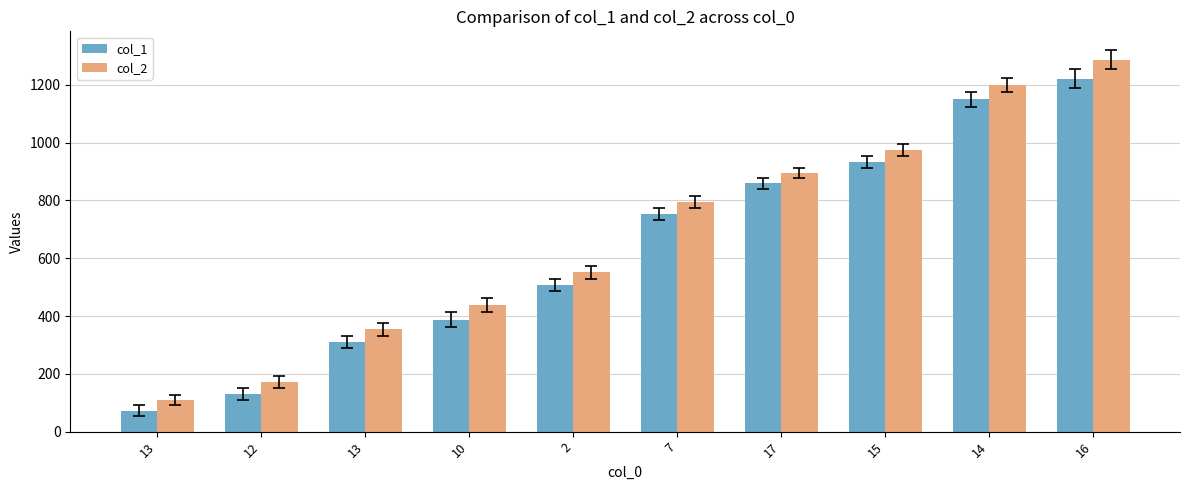

What are all the series names shown in the legend?

col_1, col_2